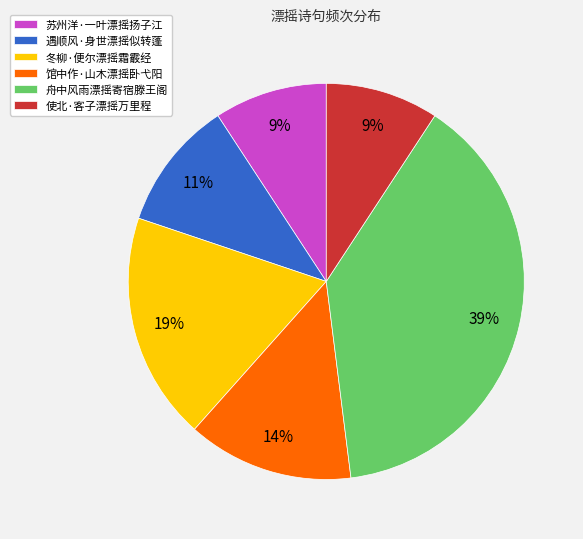

To the nearest percent, what is the difference between the largest and smallest slice percentages?

30%